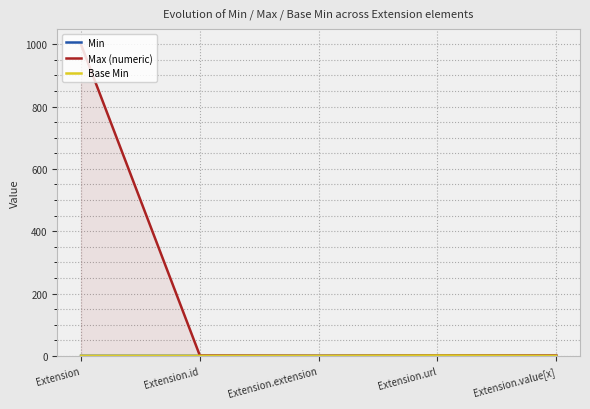

Which category has the highest value in the Max (numeric) series?

Extension